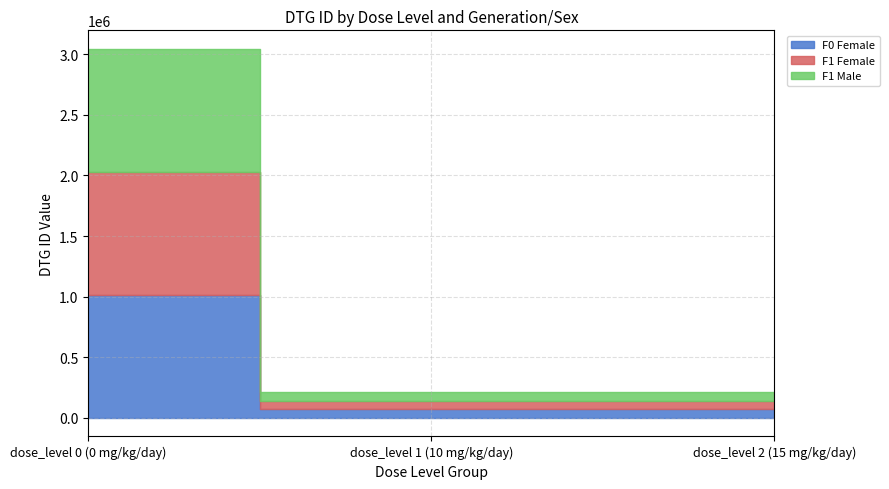

At which label does F0 Female first exceed 71635?

dose_level 0 (0 mg/kg/day)